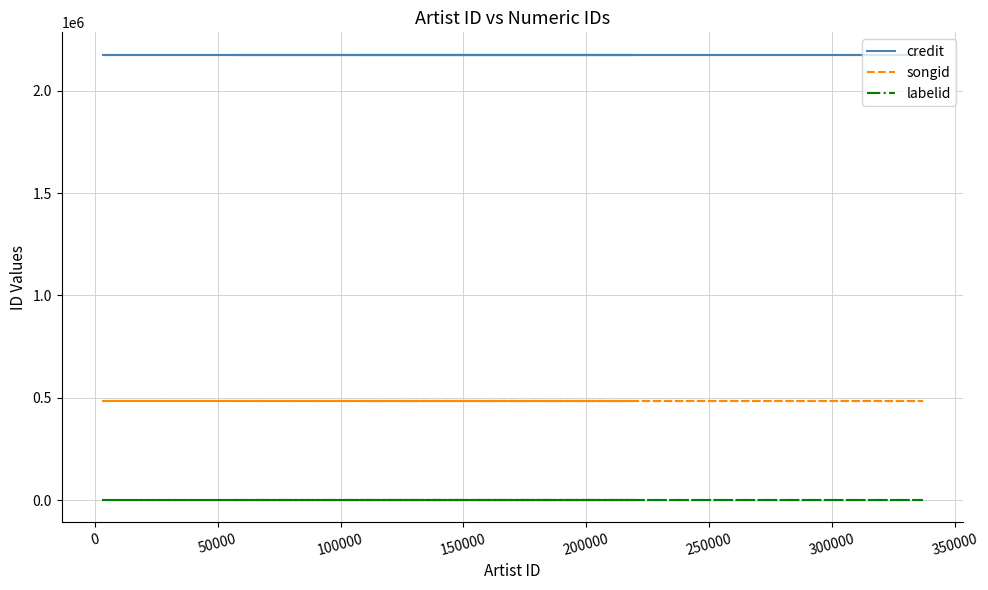

Does the chart display data point markers on the line(s)?

No